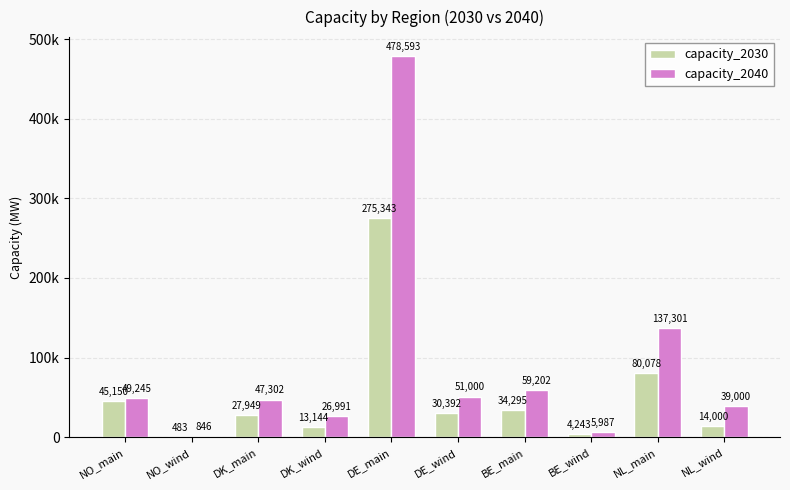

Are the bars grouped side by side (vs. stacked)?

Yes